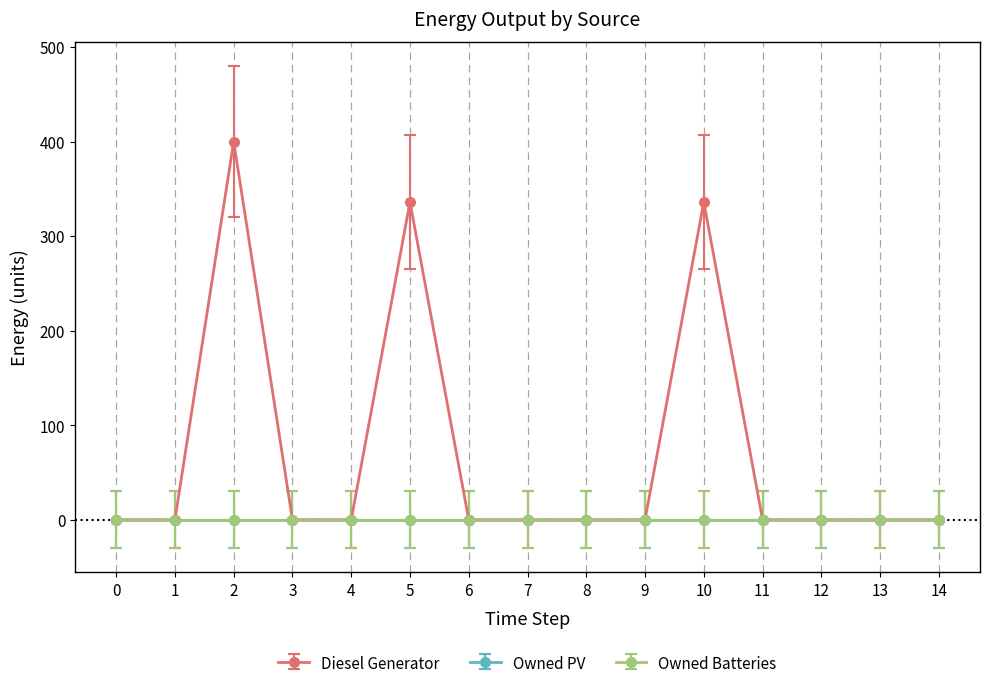

At how many categories does at least one series exceed 252?

3